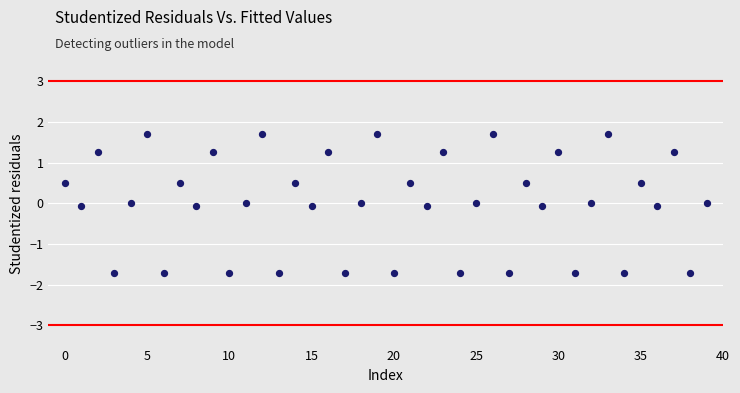

What is the range of Y values (max minus min)?

3.4